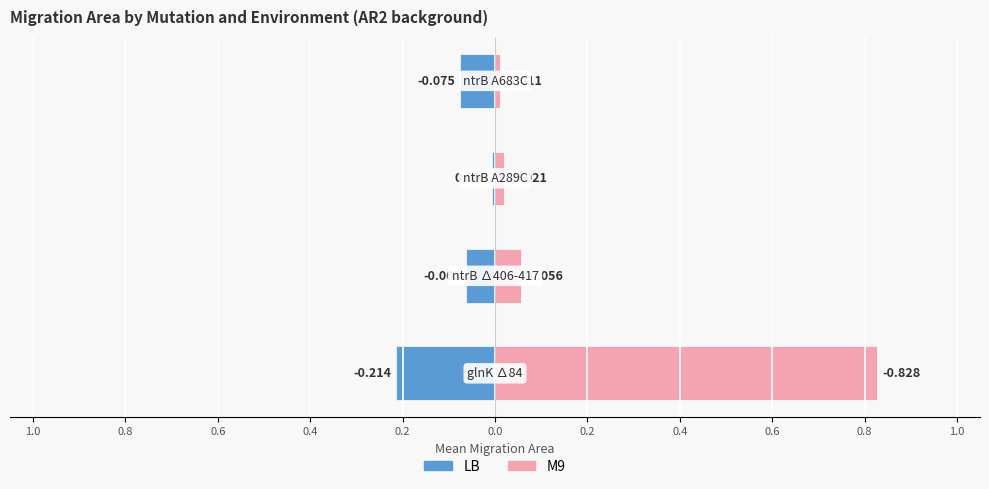

How many categories are shown in the chart?

4